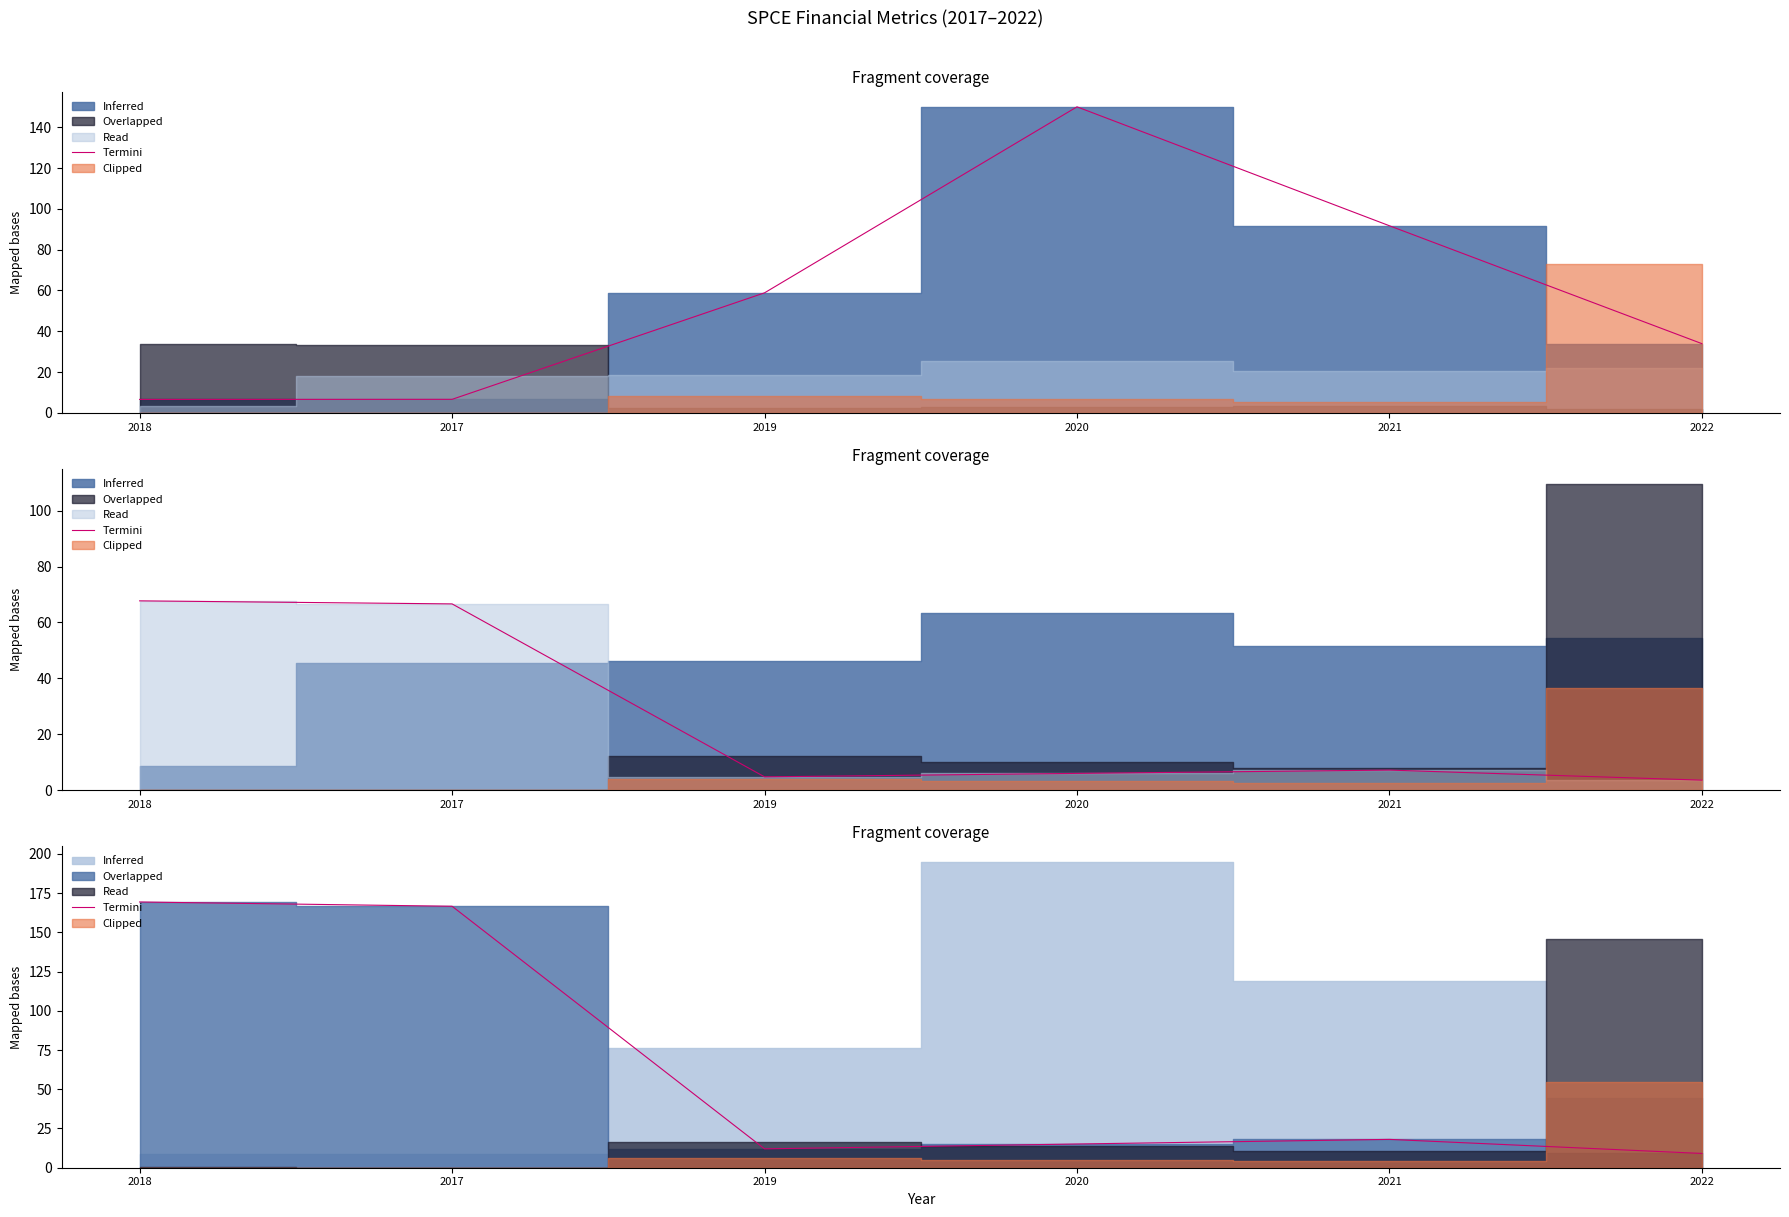

List the labels in order of value, smallest first.

2022, 2019, 2020, 2021, 2017, 2018